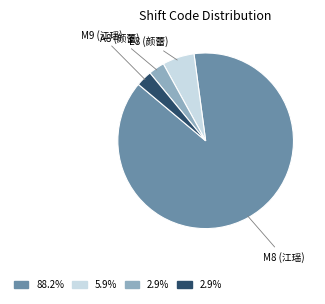

Is there any slice that represents more than half of the pie?

Yes